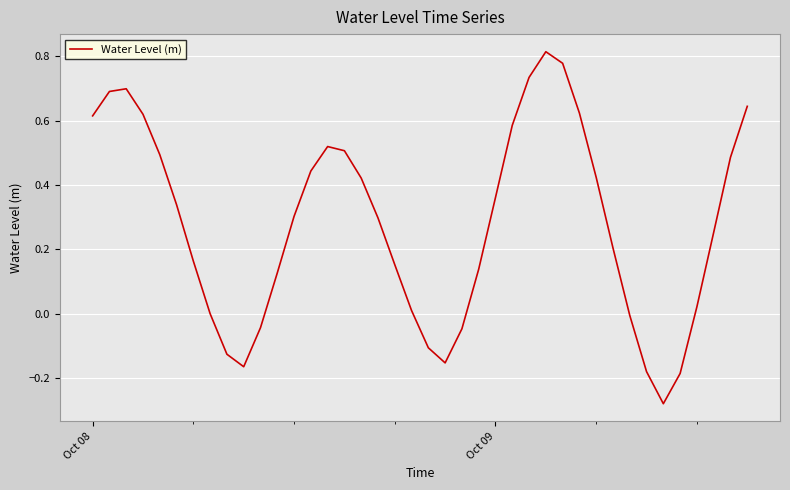

What is the difference between the maximum and minimum values?

1.1